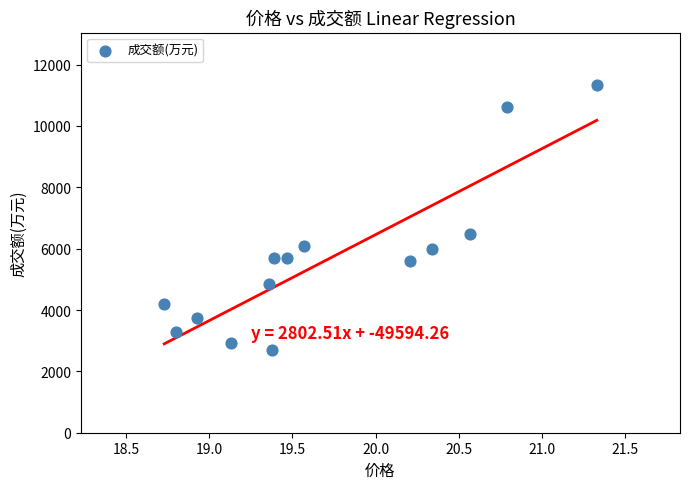

What is the range of Y values (max minus min)?

8657